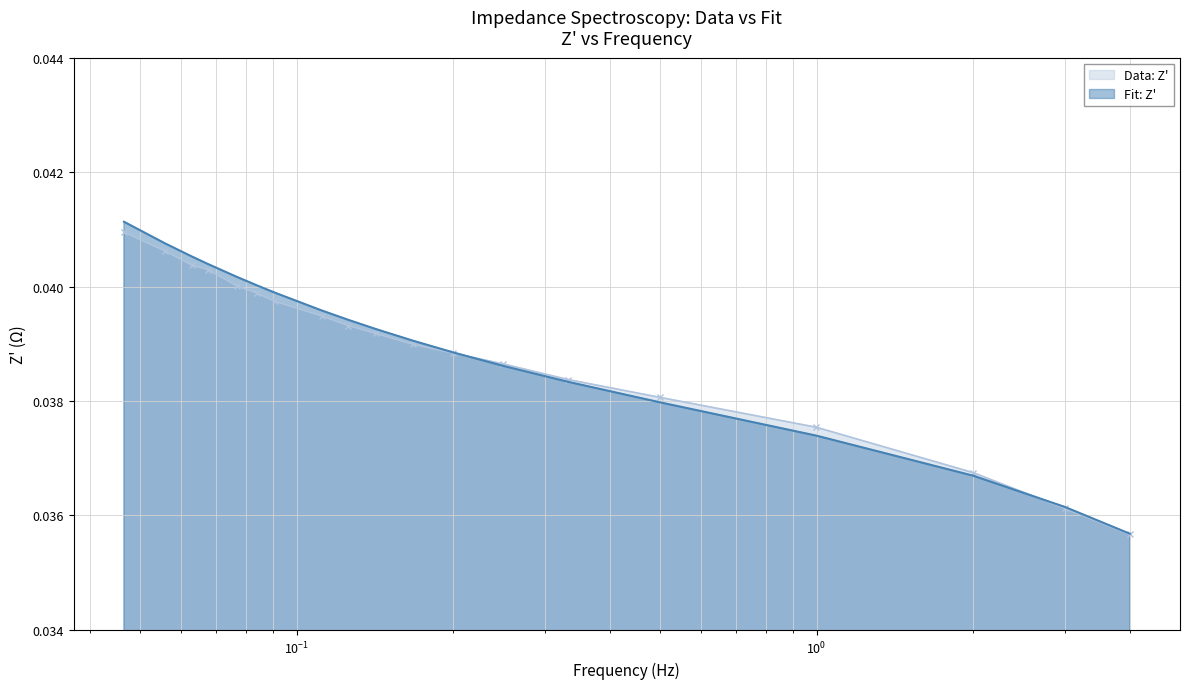

Which series has the widest spread of values?

Fit: Z'